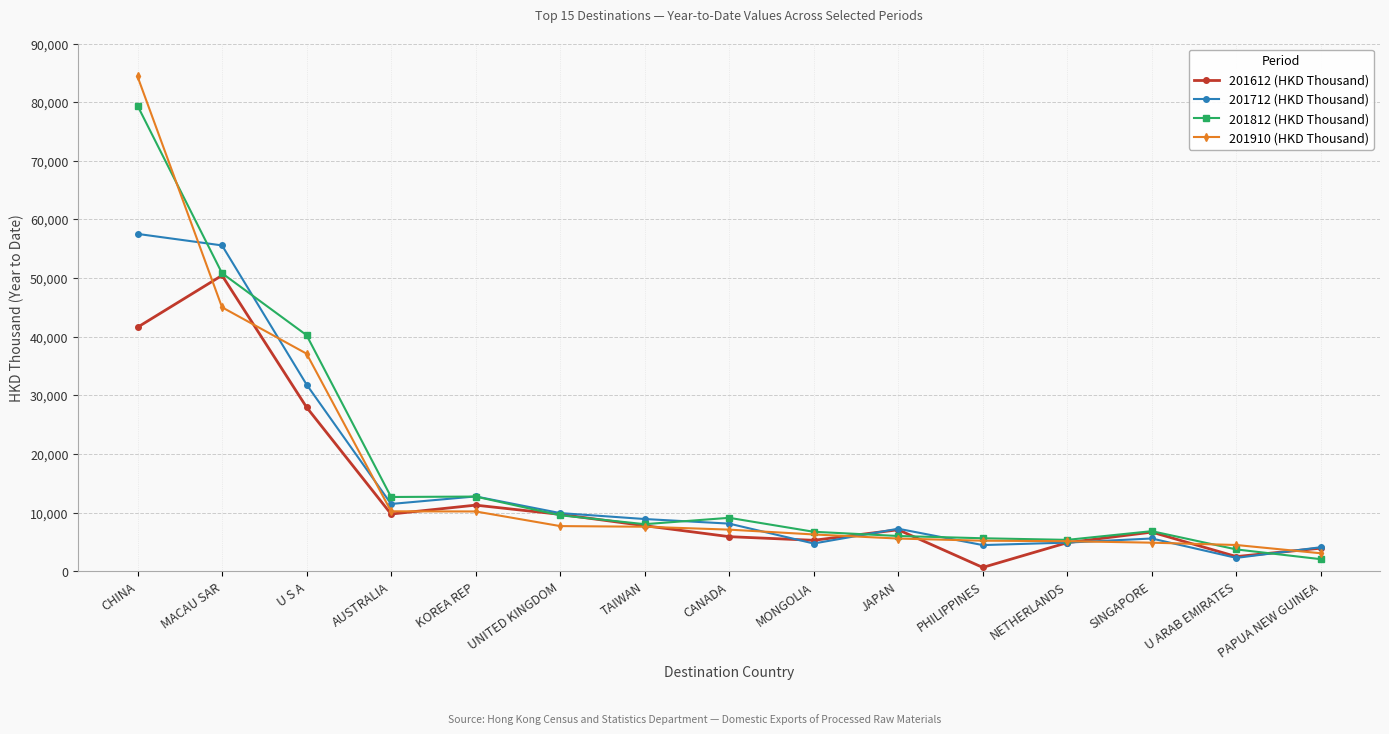

How many data points does each series have?

15